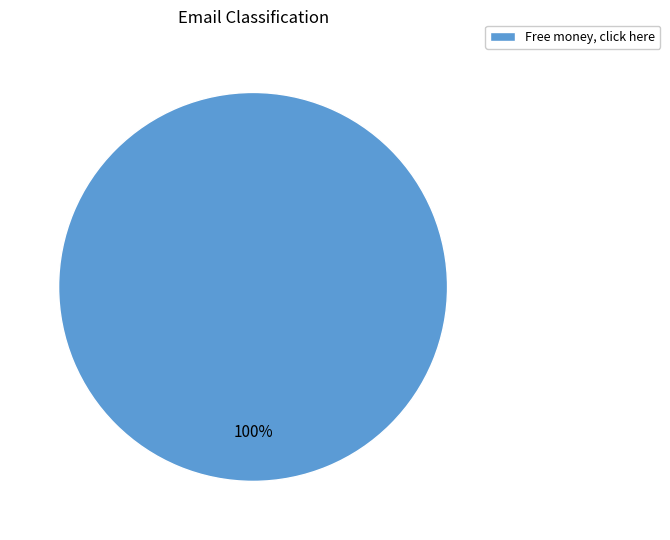

Rank the categories by value from highest to lowest.

Free money, click here